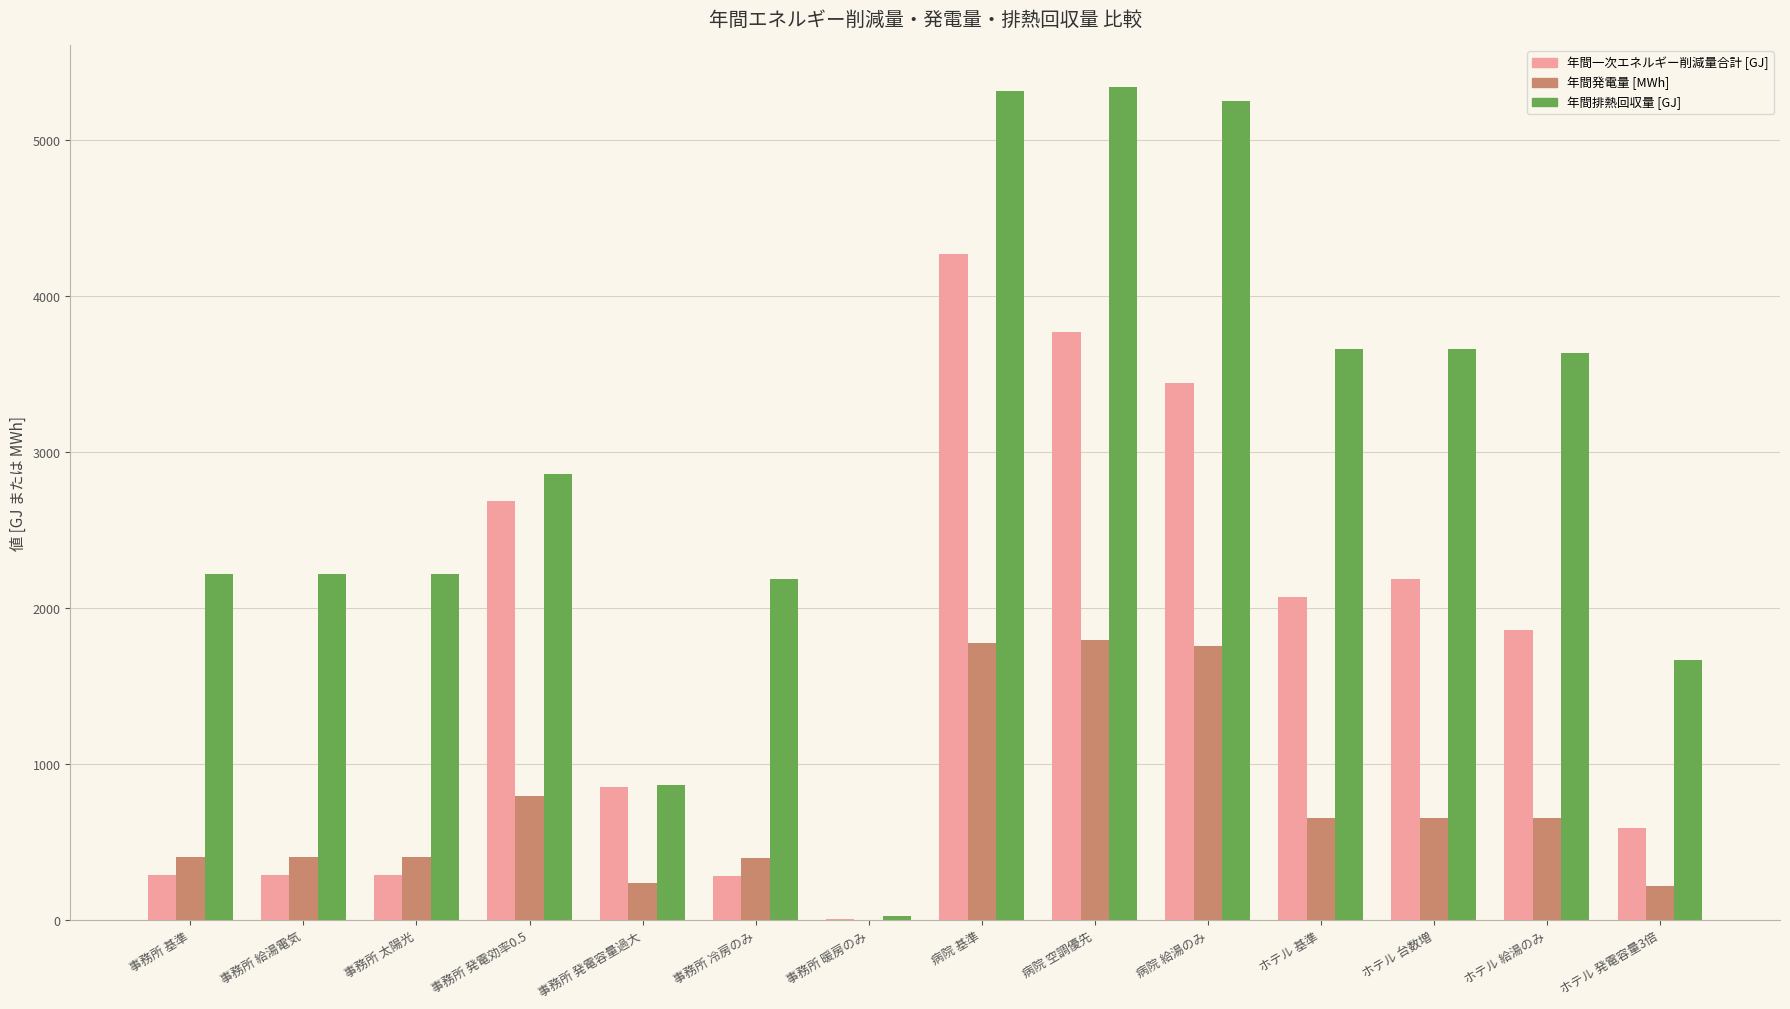

How many groups of bars are there?

14